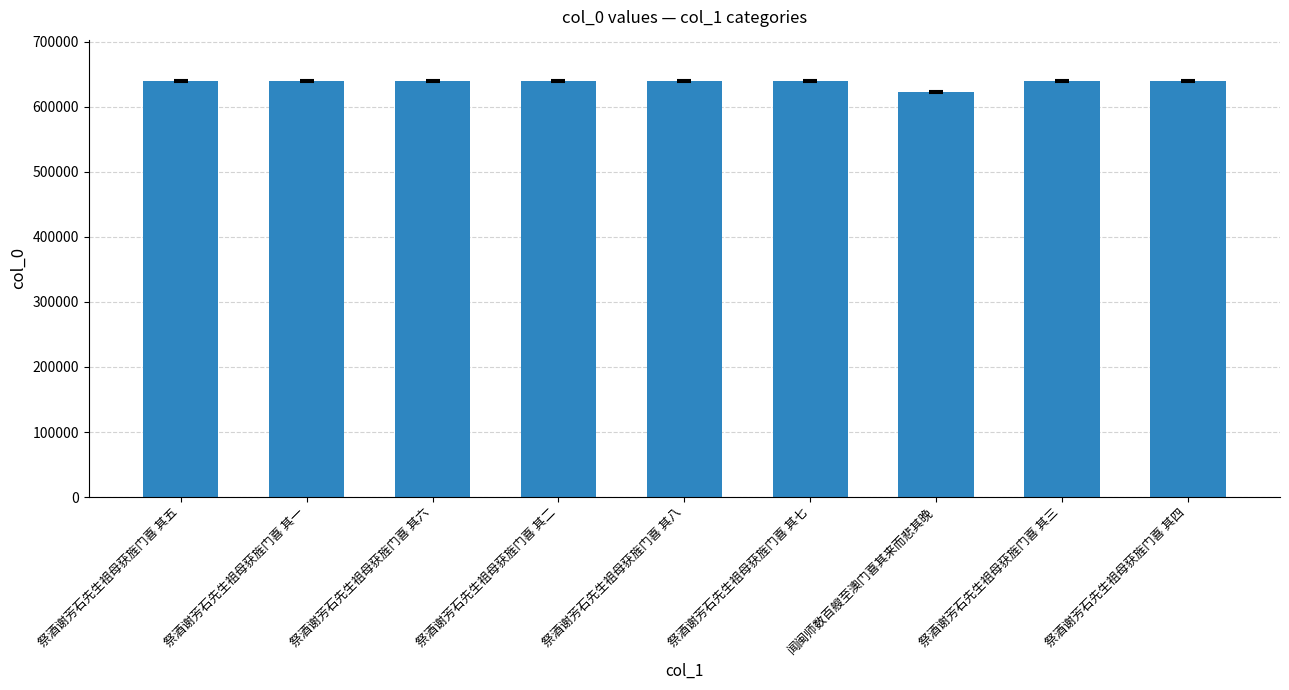

What is the label of the 5th bar from the left?

祭酒谢芳石先生祖母获旌门喜 其八